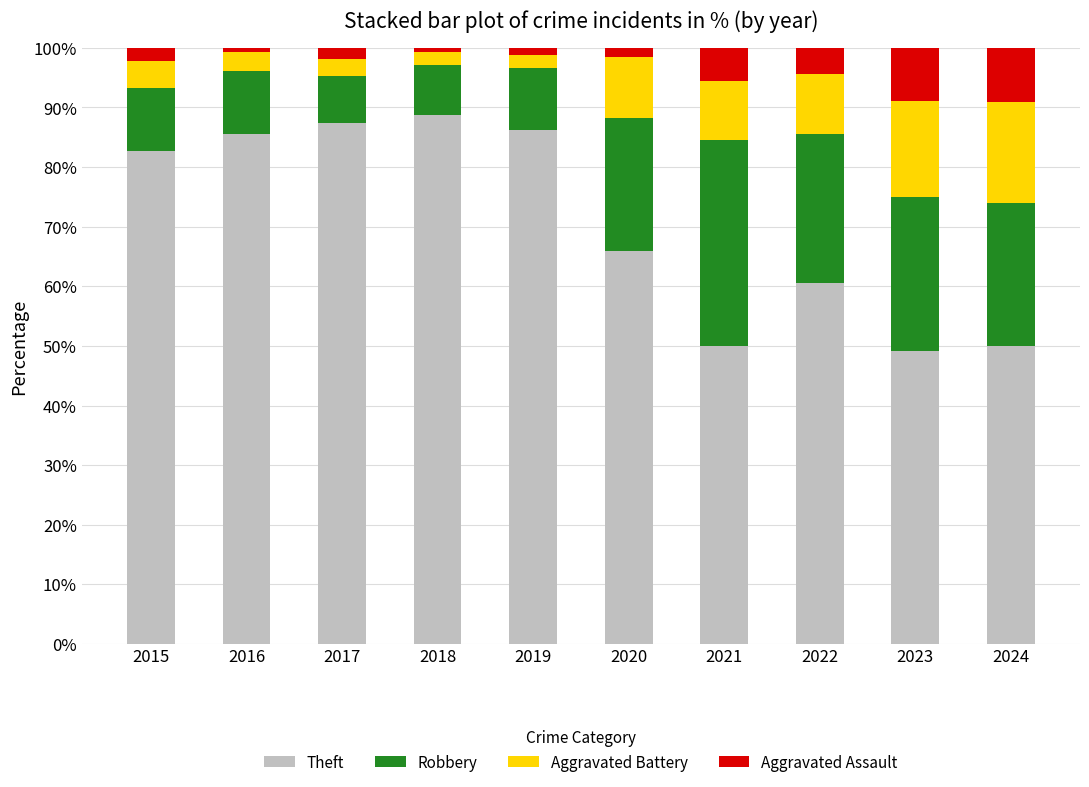

What is the highest value of the Theft series?

88.7